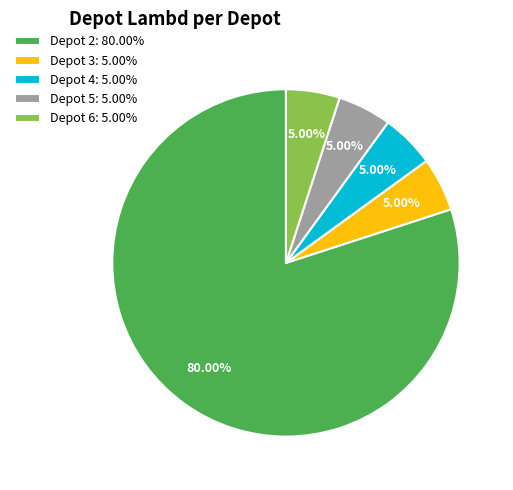

Which has a higher value, Depot 2: 80.00% or Depot 5: 5.00%?

Depot 2: 80.00%